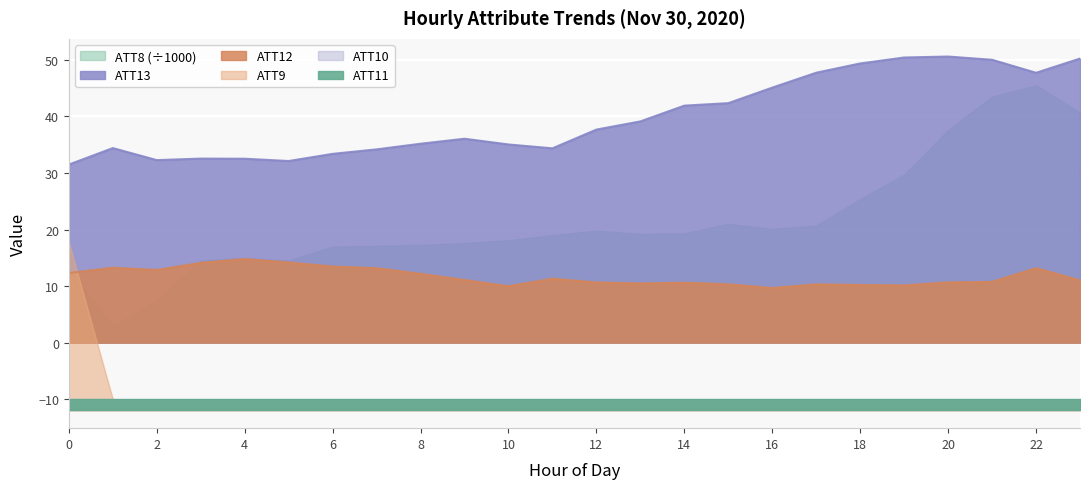

At how many categories does at least one series exceed 13?

24